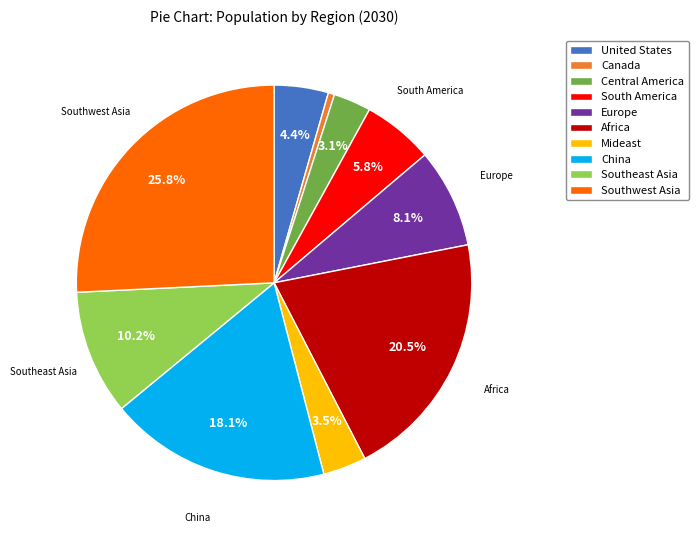

What is the smallest slice in the pie chart?

Canada